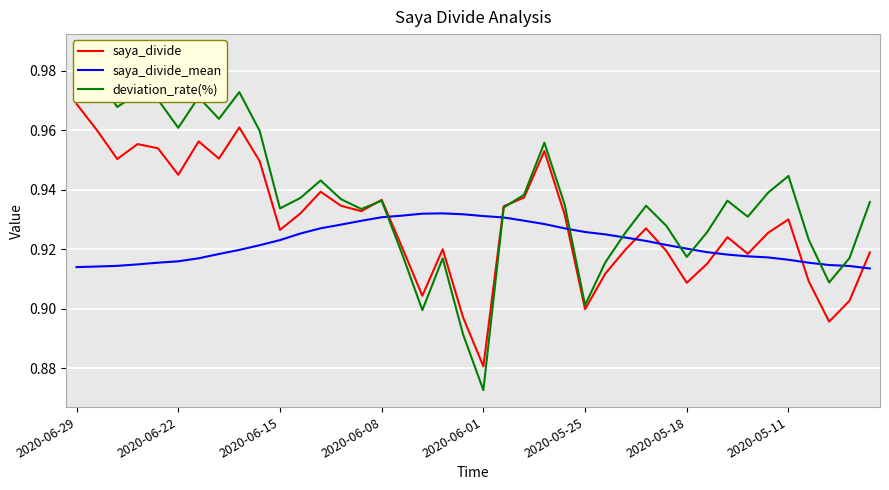

Count the saya_divide_mean values in the range 0 to 1.

40